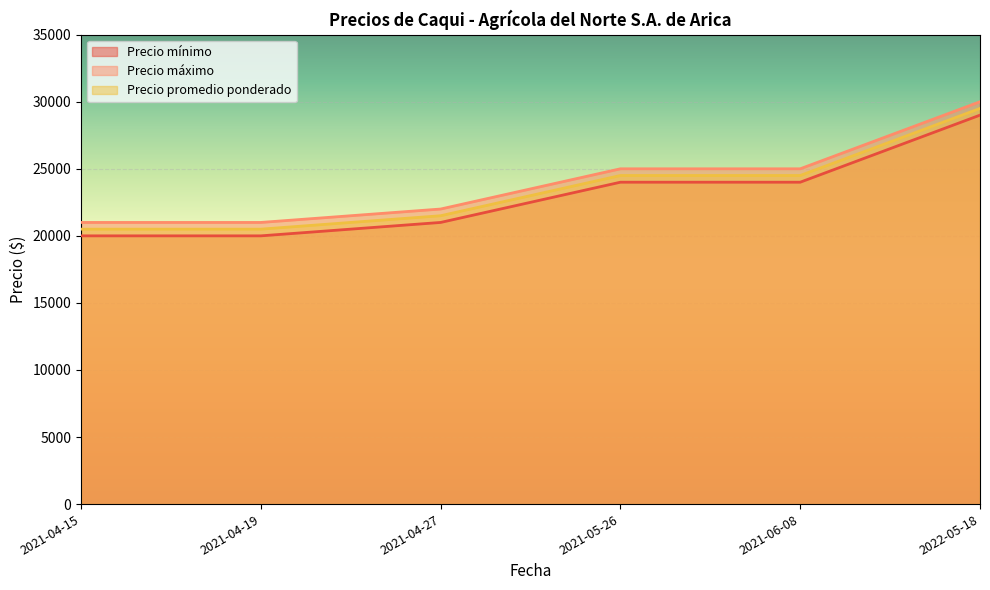

What is the spread (max minus min) of values at 2021-04-27?

1000